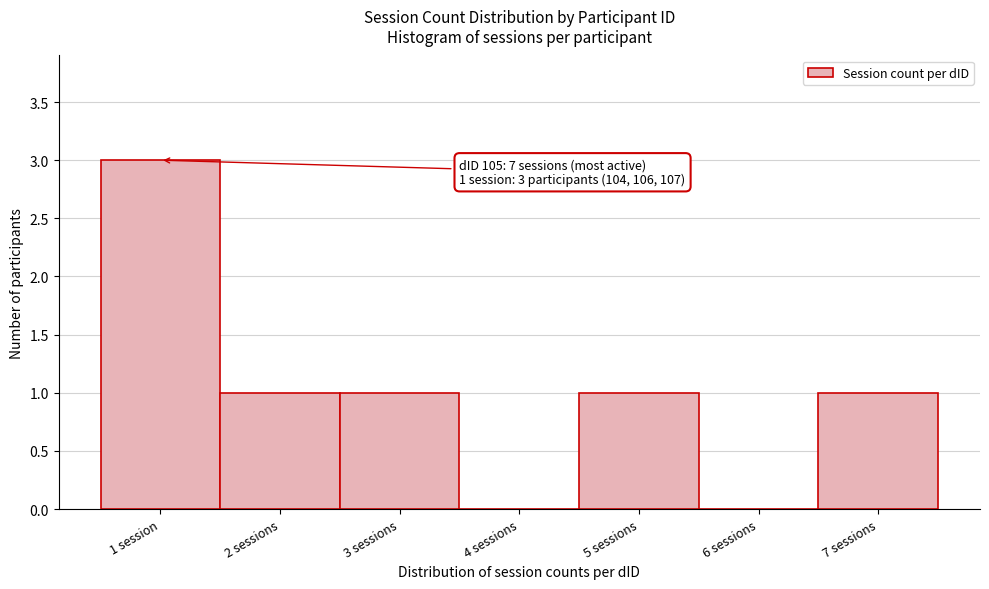

Reading left to right, what are all the values shown in this chart?

1 session=3	2 sessions=1	3 sessions=1	4 sessions=0	5 sessions=1	6 sessions=0	7 sessions=1